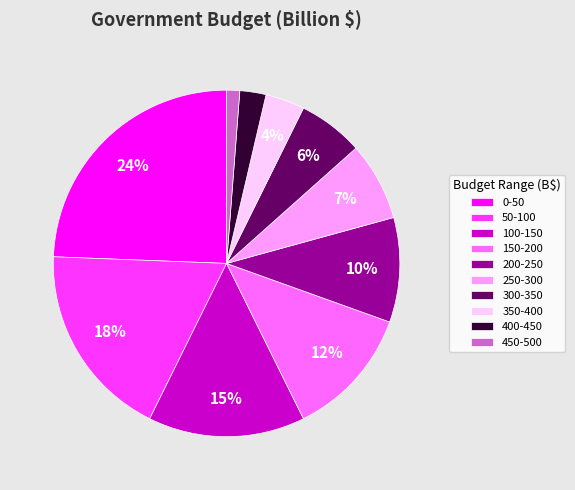

Is the sum of 350-400 and 100-150 greater than half?

No